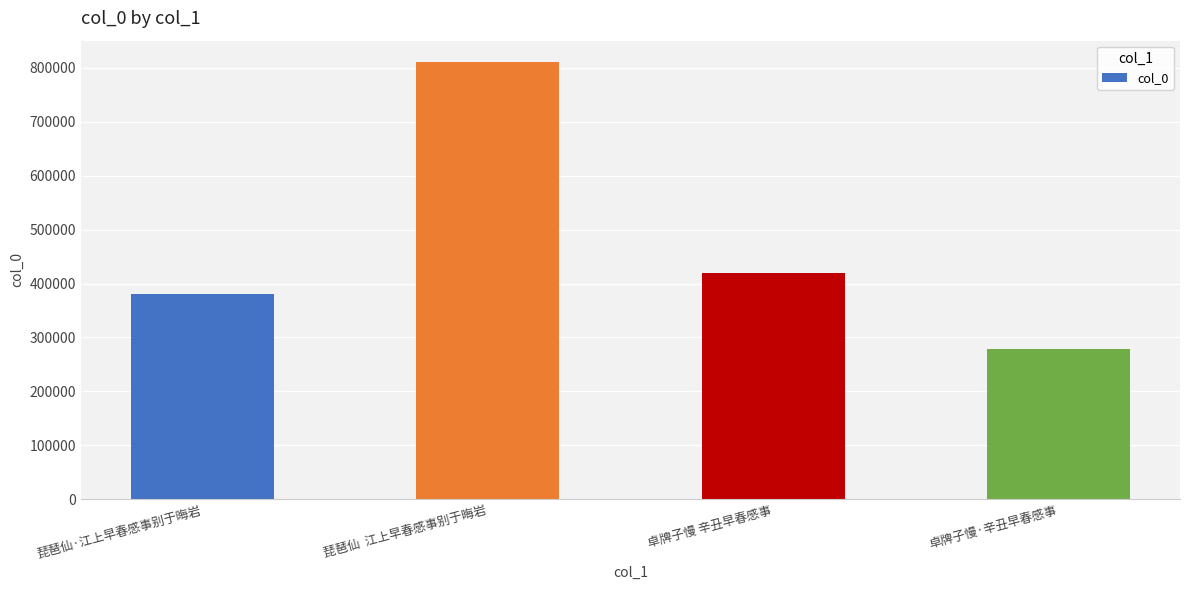

Which has a higher value, 卓牌子慢·辛丑早春感事 or 琵琶仙·江上早春感事别于晦岩?

琵琶仙·江上早春感事别于晦岩